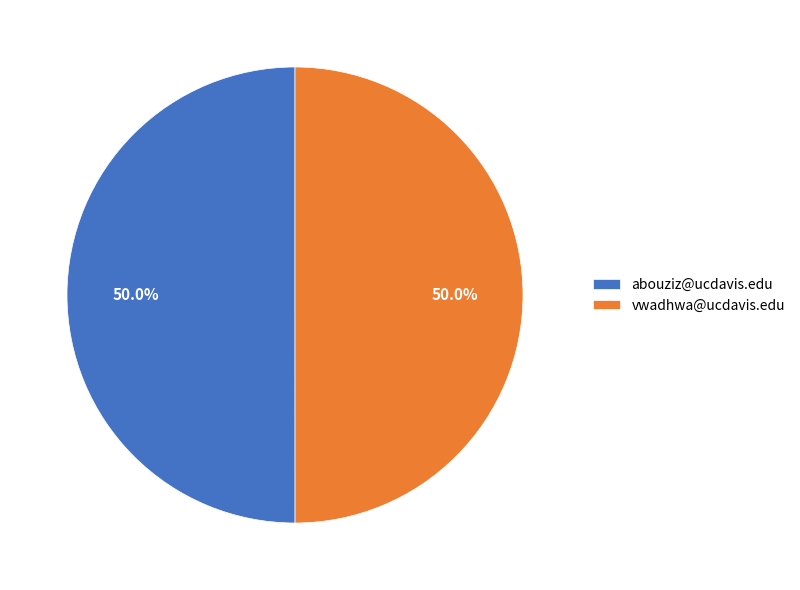

What is the ratio of the value at abouziz@ucdavis.edu to the value at vwadhwa@ucdavis.edu?

1.0